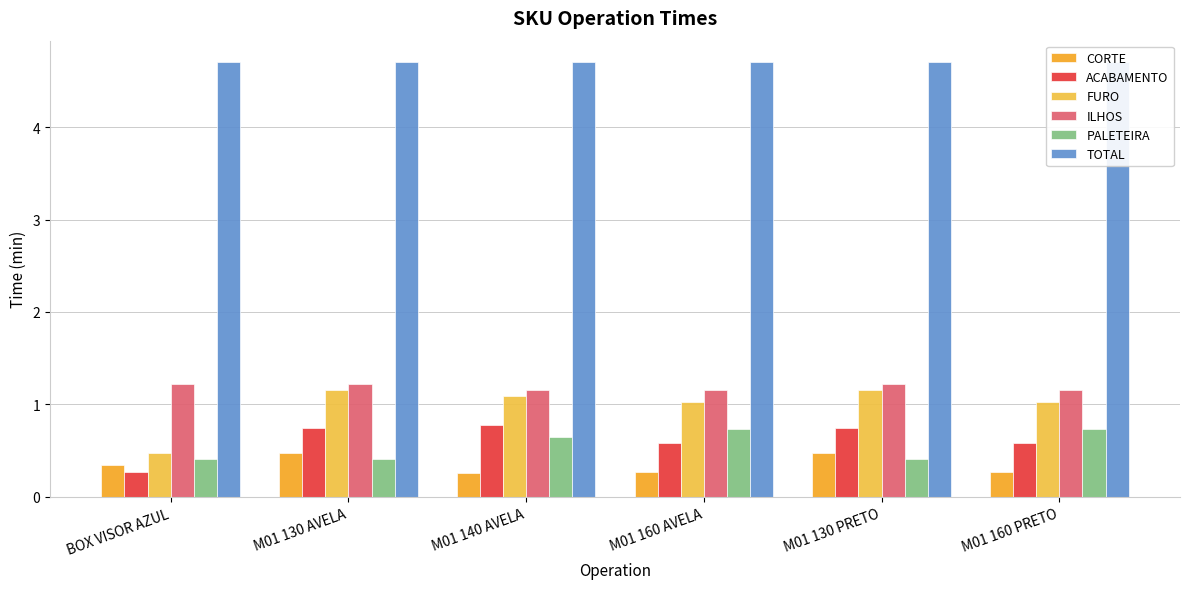

How many bars are there in each group?

6